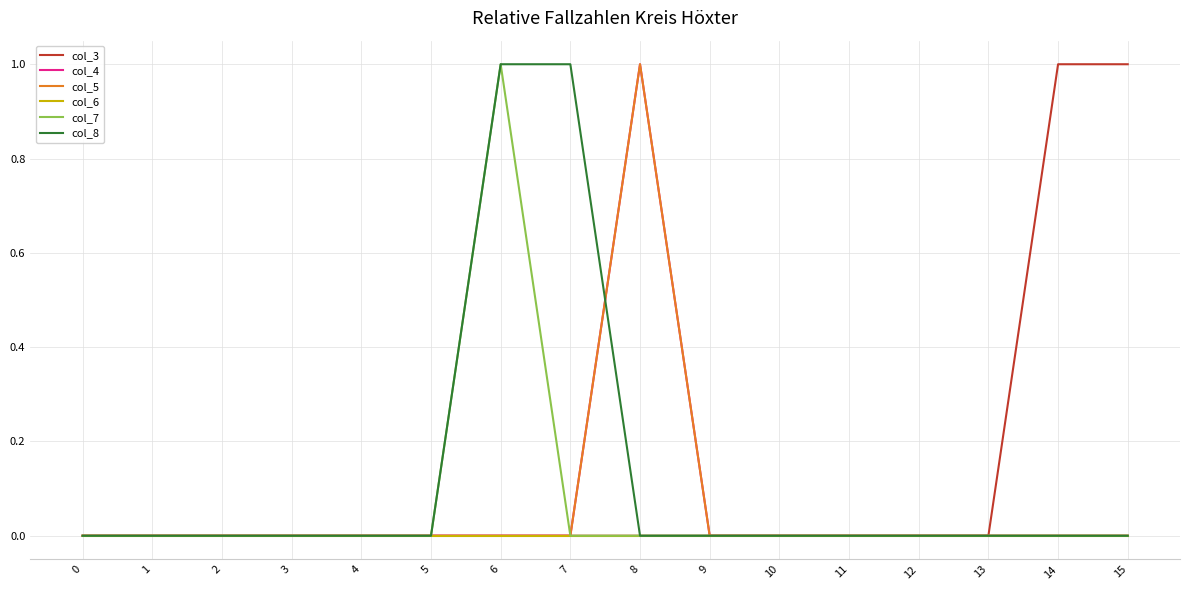

How many interior local peaks does the col_5 series have?

1